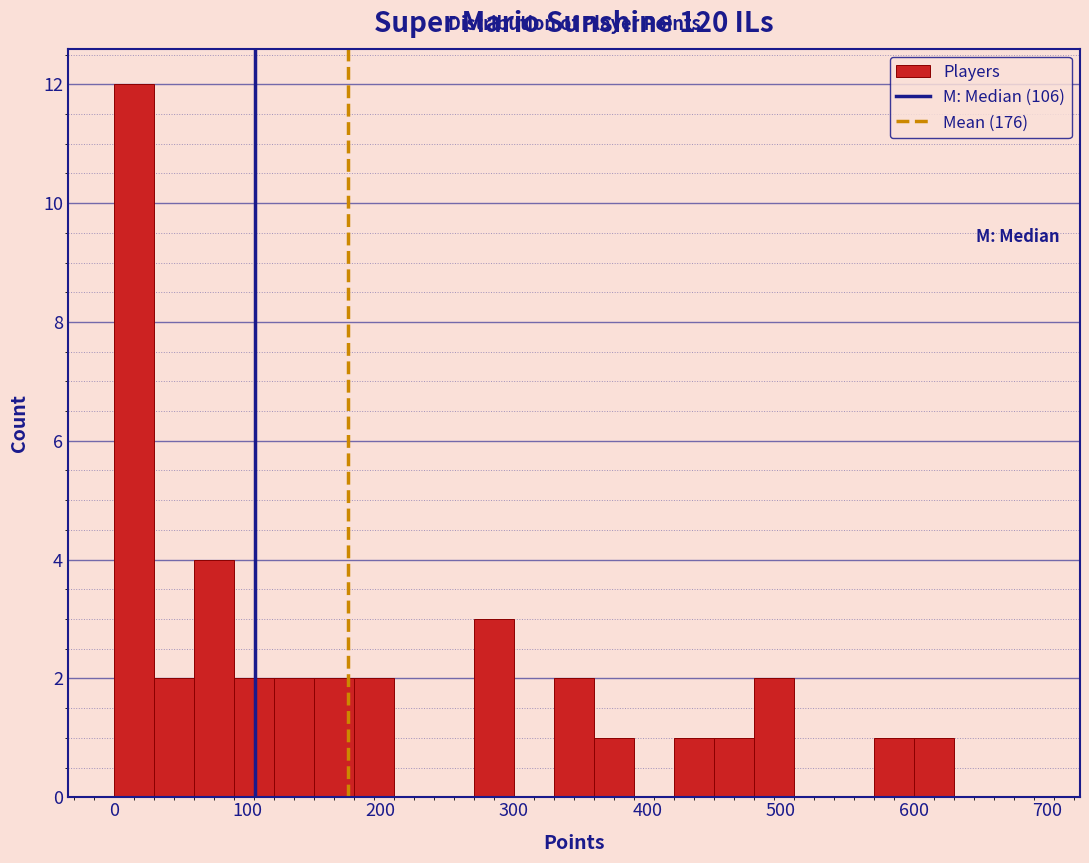

Read against the x-axis, roughly where is the centre of the tallest bar?

20